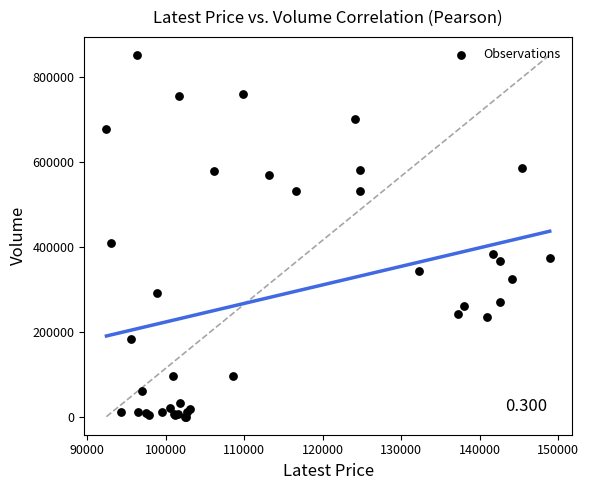

What Y value in the scatter plot is closest to 425677?

409821